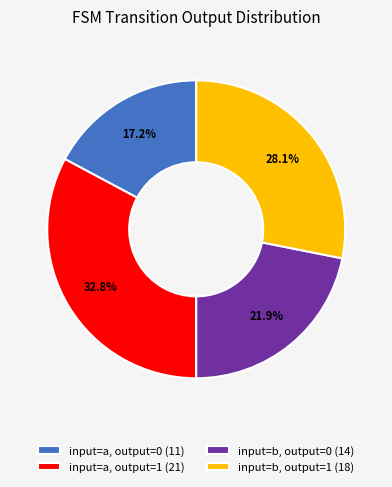

Is there any slice that represents more than half of the pie?

No